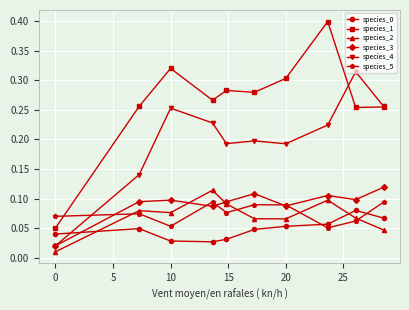

At how many categories does at least one series exceed 0?

10